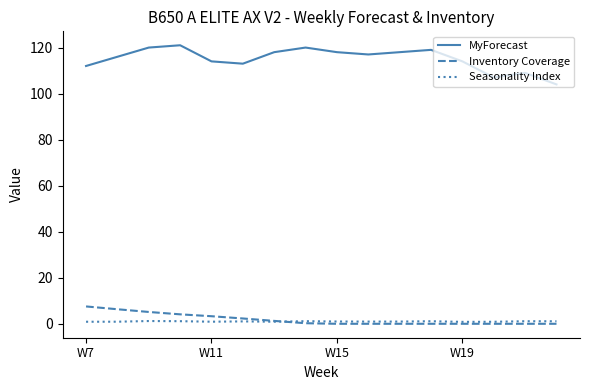

Which series has the largest range (max minus min)?

MyForecast